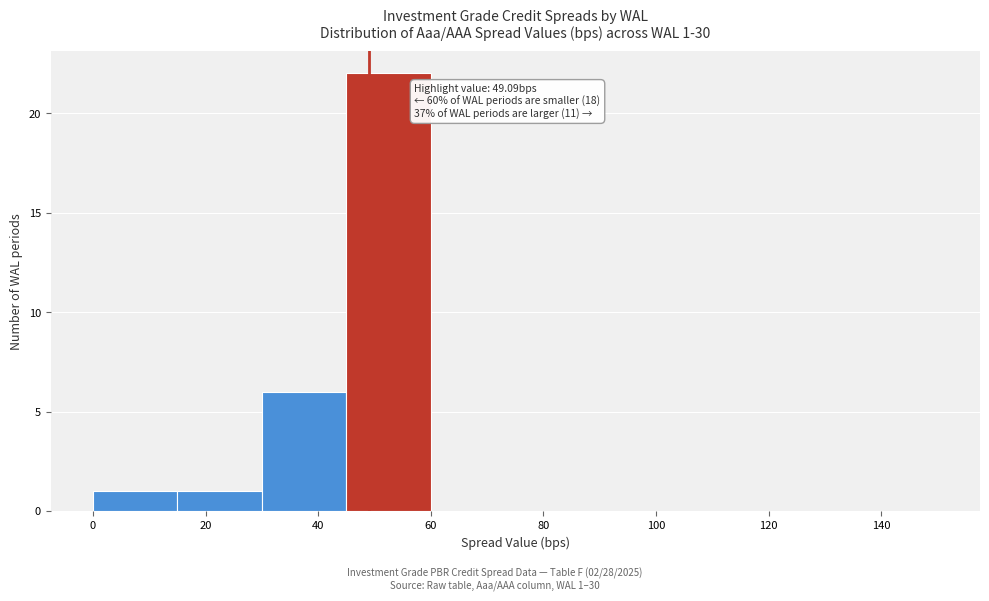

Over which range of the x-axis is the bar tallest?

45 to 60